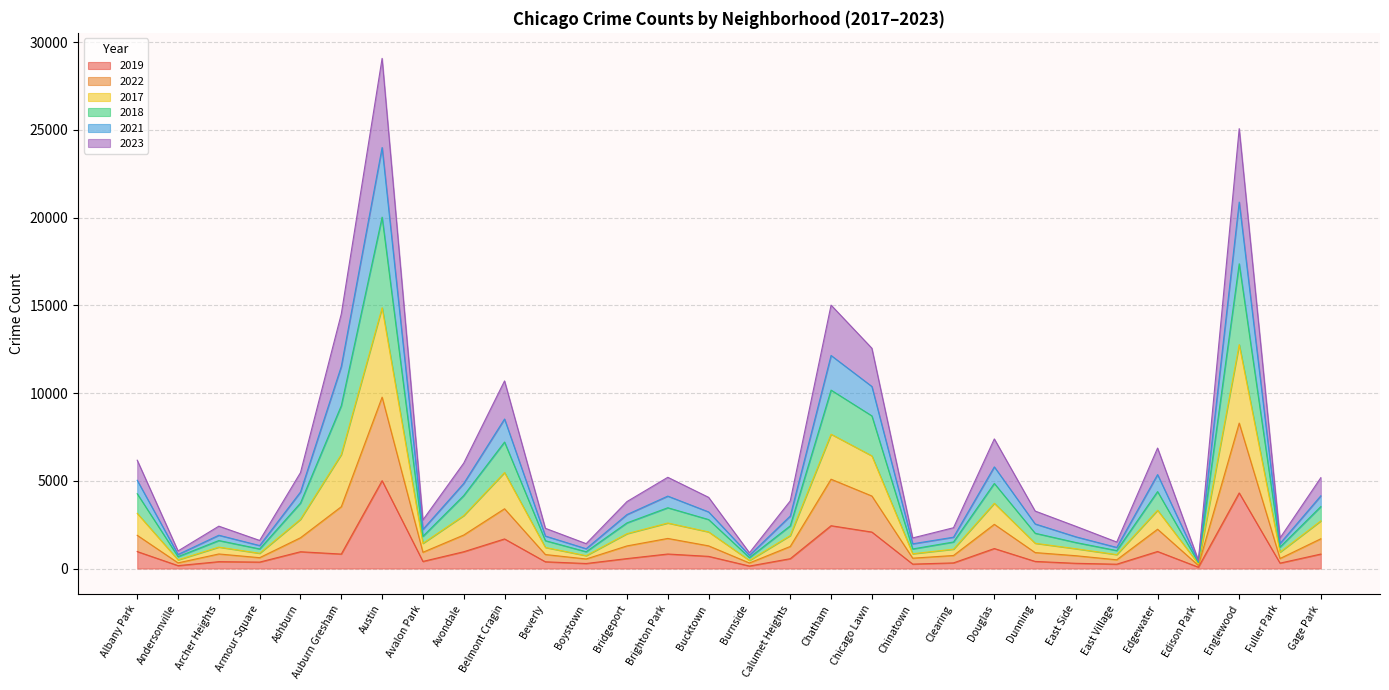

The 2022 series shows 8354 at Avondale. True or false?

False